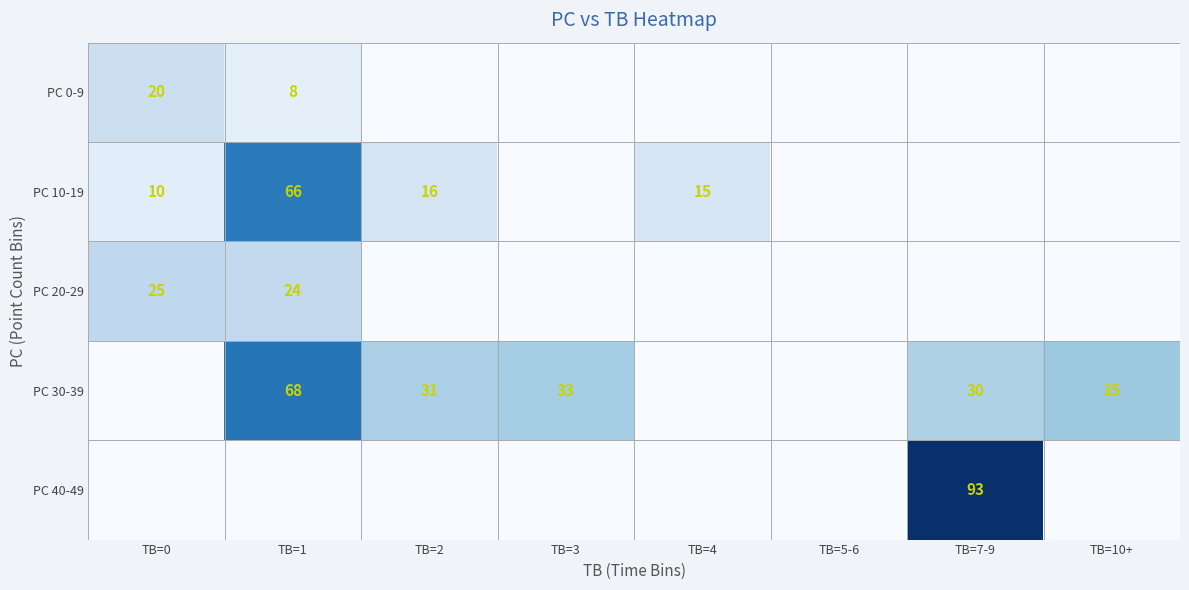

What is the difference between the PC 10-19 values at TB=1 and TB=2?

50